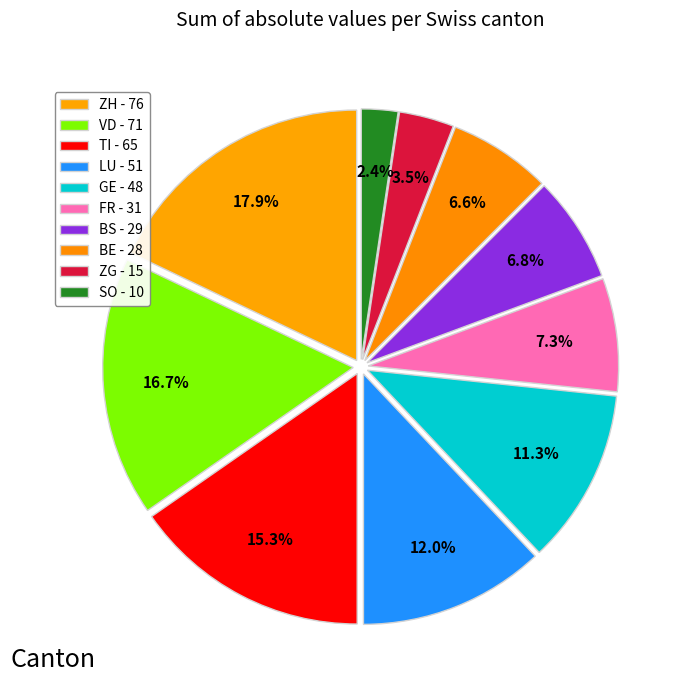

Is there a majority slice in this chart?

No